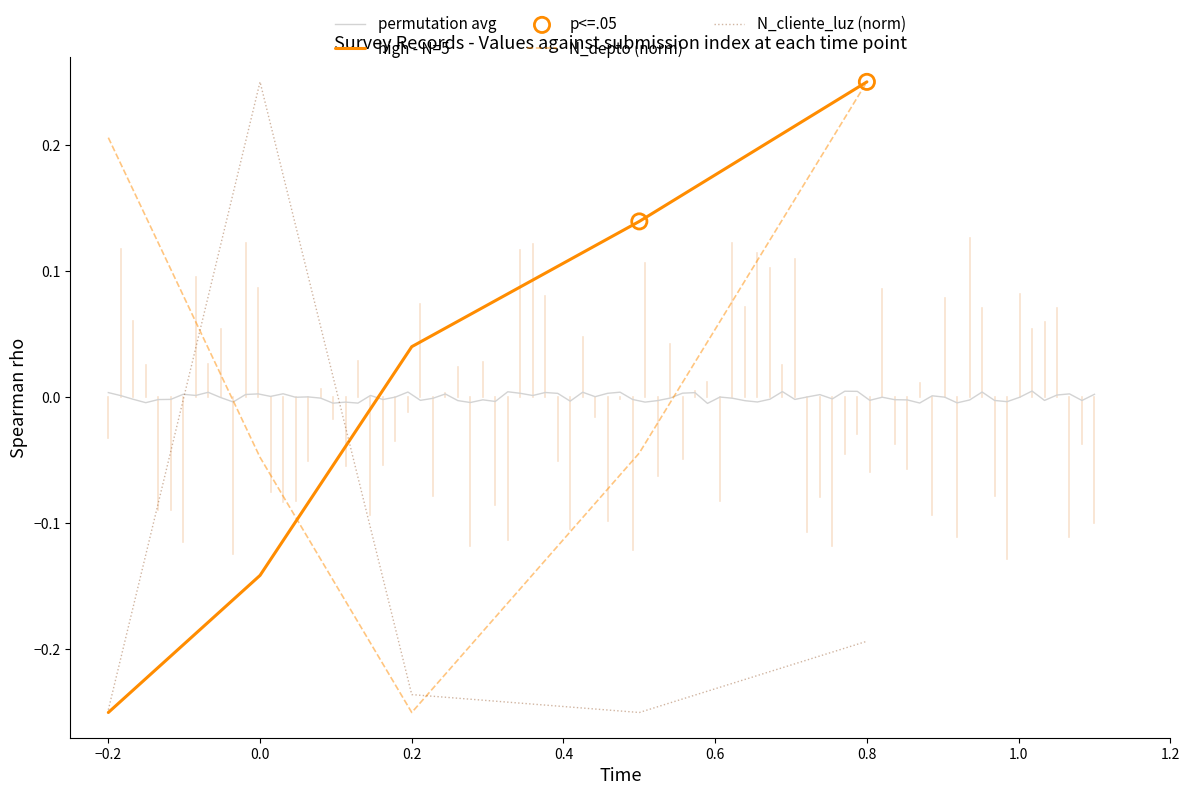

At which label does N_depto (norm) first exceed 0?

−0.2